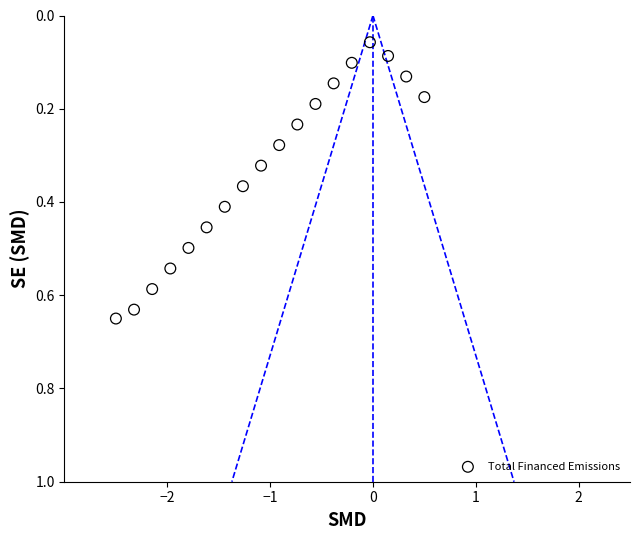

What is the range of X values (max minus min)?

3.0